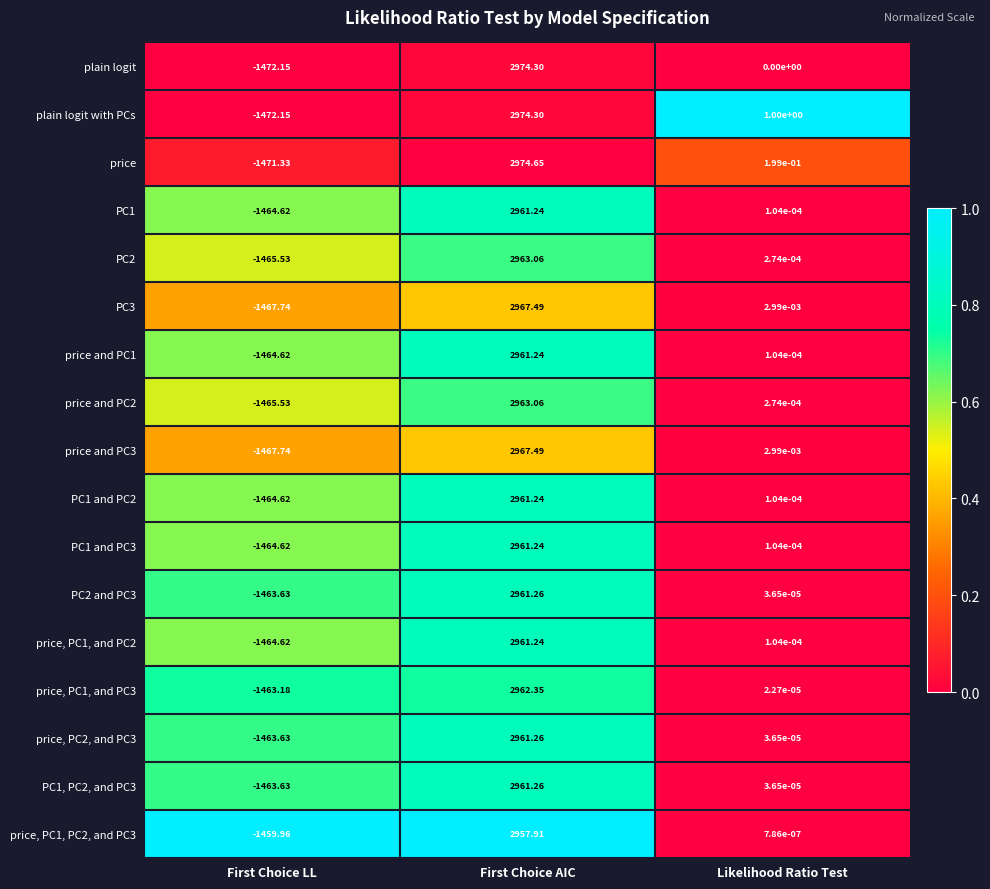

Which series has the largest total across all categories?

price